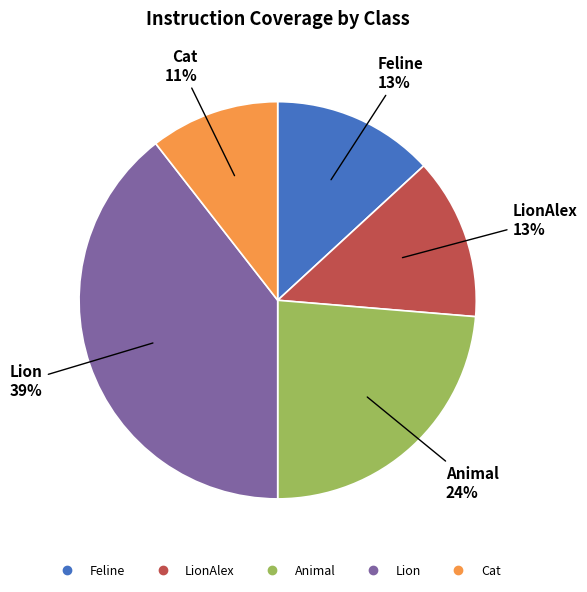

Is there a majority slice in this chart?

No